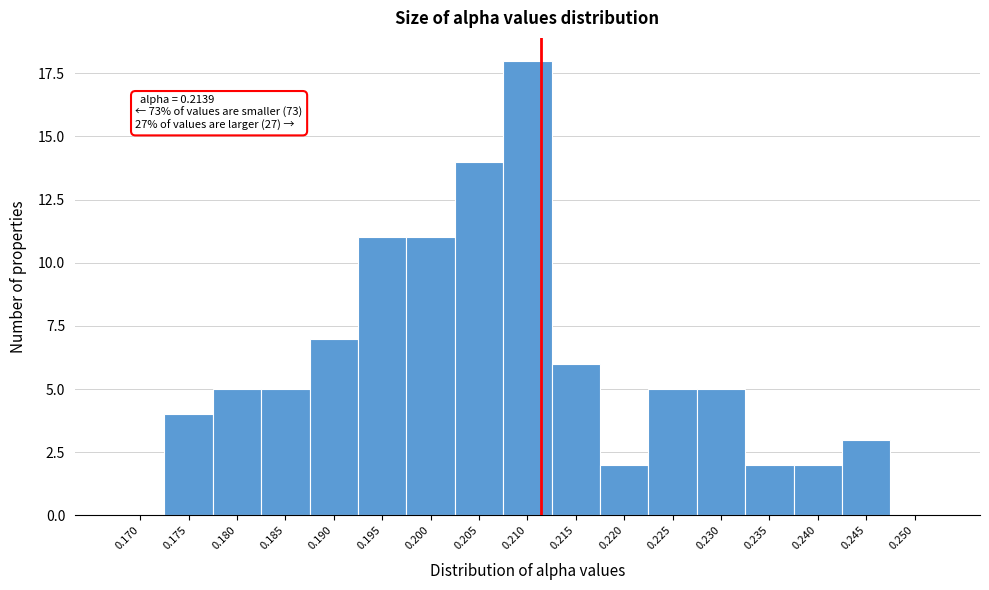

Reading right to left, extract all data points from this chart.

0.250=0	0.245=3	0.240=2	0.235=2	0.230=5	0.225=5	0.220=2	0.215=6	0.210=18	0.205=14	0.200=11	0.195=11	0.190=7	0.185=5	0.180=5	0.175=4	0.170=0